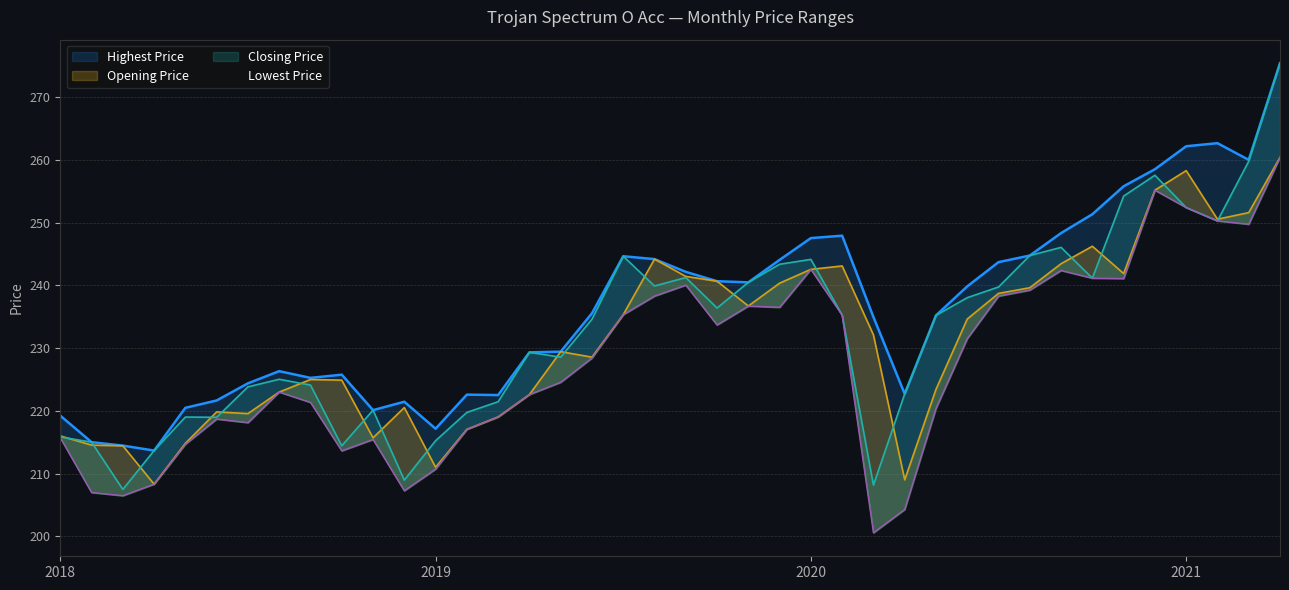

Which has a higher value, 2018-04 or 2020-04?

2020-04